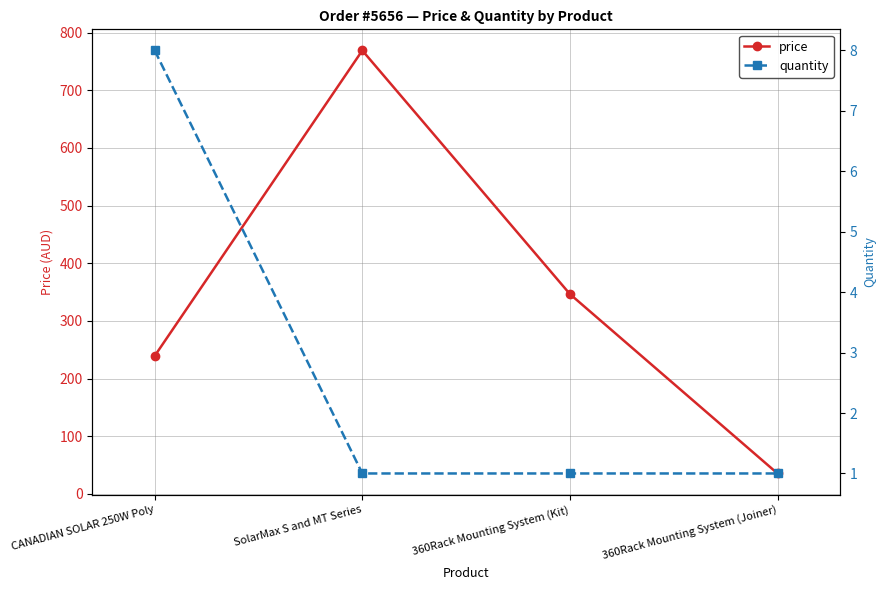

Count the number of data series in this chart.

2